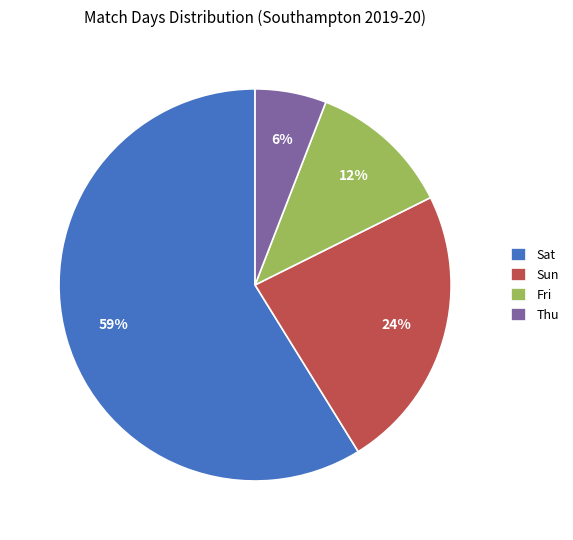

The Thu slice represents 6% of the pie. True or false?

True